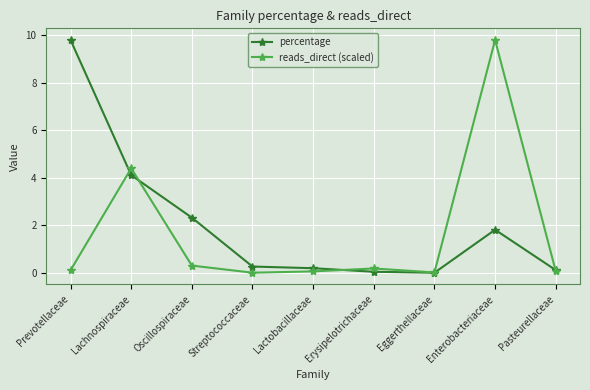

What is the maximum value for percentage?

9.8